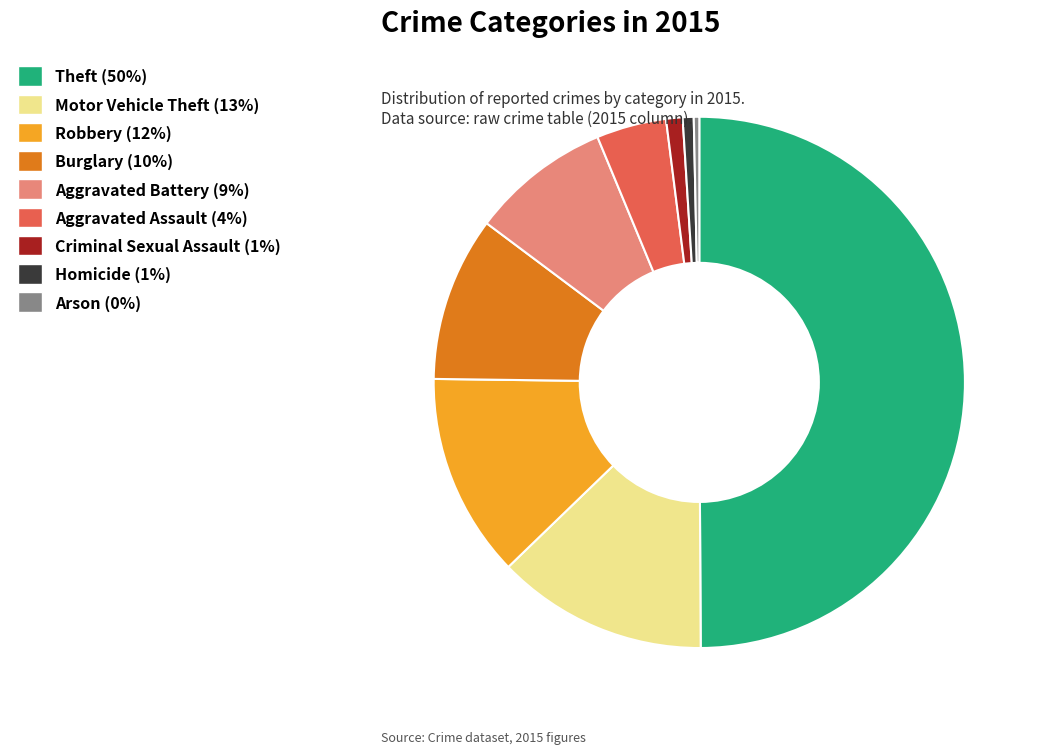

Approximately how many times larger is the value at Robbery compared to Homicide?

18.6